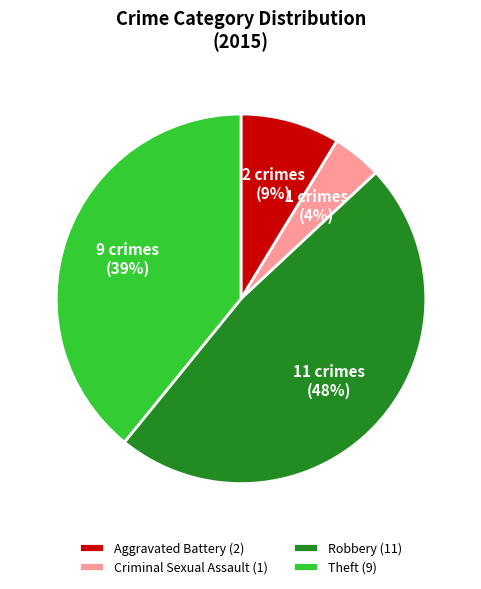

To the nearest percent, what percentage of the pie is Robbery (11)?

48%